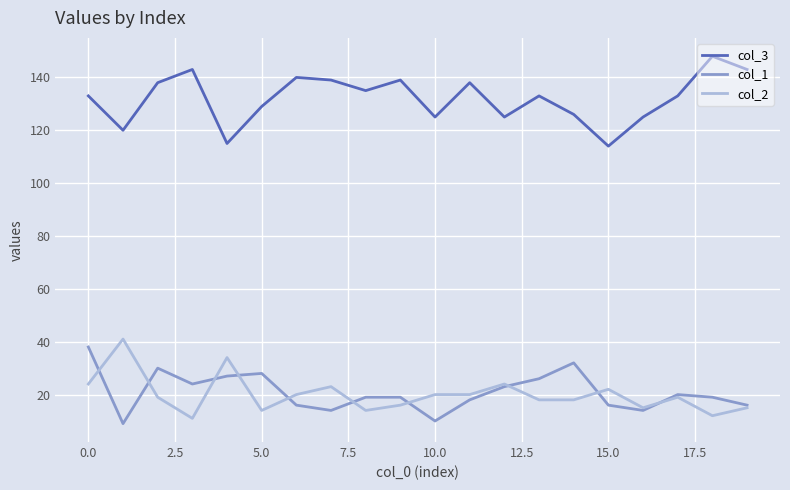

What is the sum of all col_1 values?

418